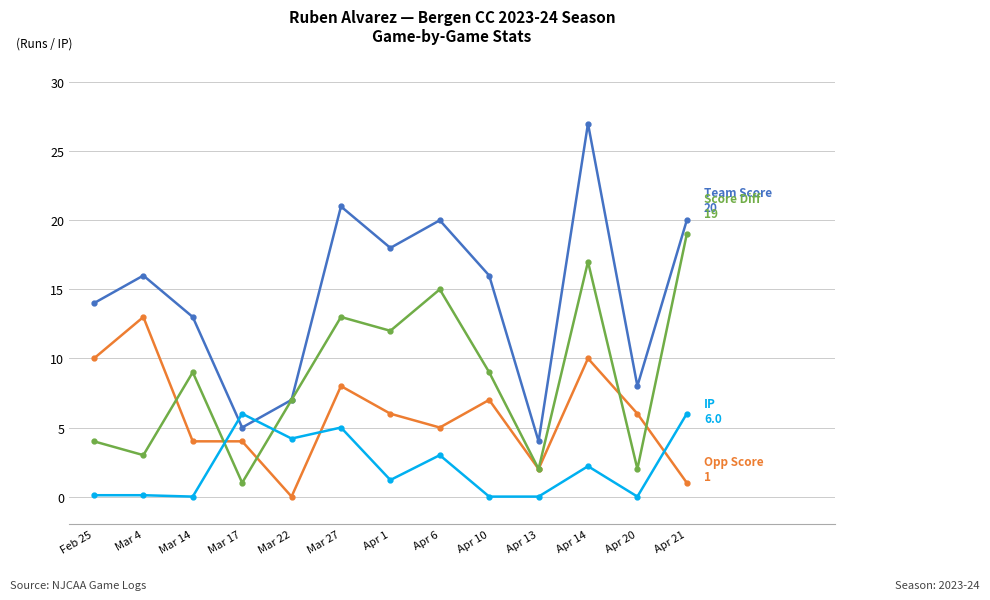

Which label corresponds to the largest value in the chart?

Apr 14